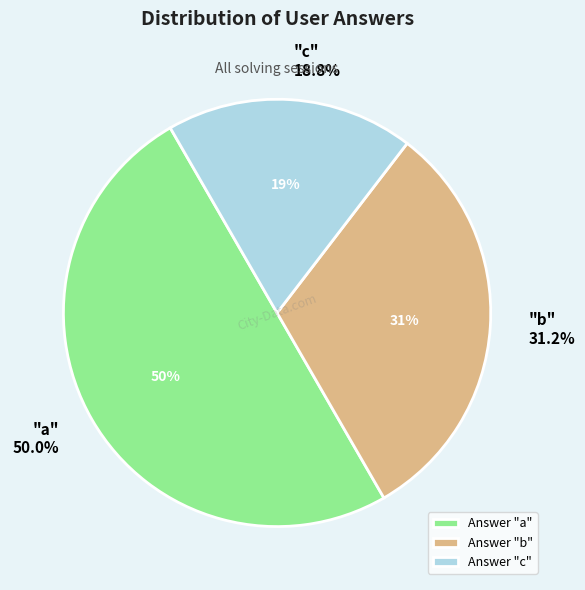

Is a the majority of the pie?

No